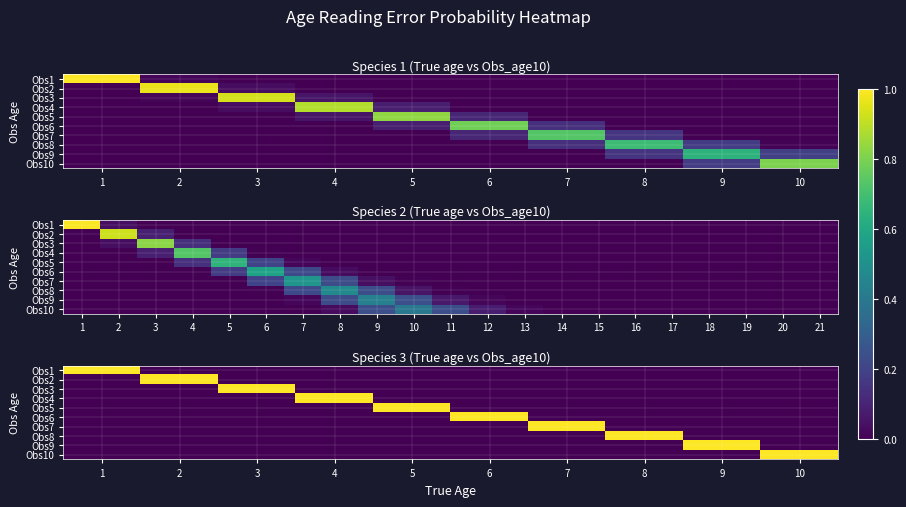

At which label is Obs6 closest to 0?

1